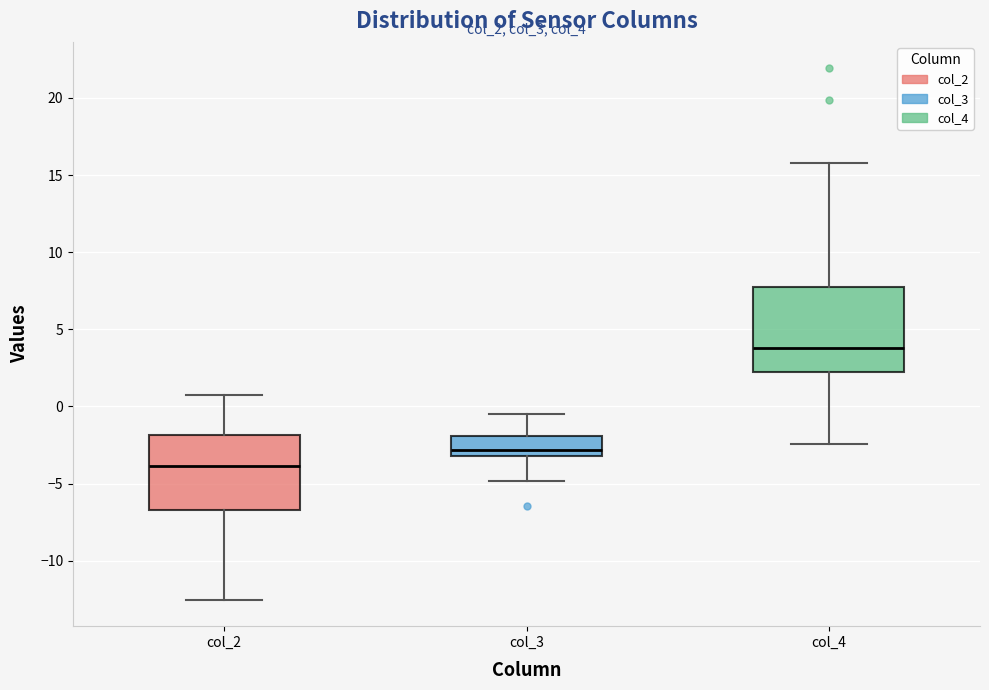

Where does the upper whisker of the box for col_2 end on the y-axis? The values are not printed on the chart, so give them approximately, as read against the axis.

1.0